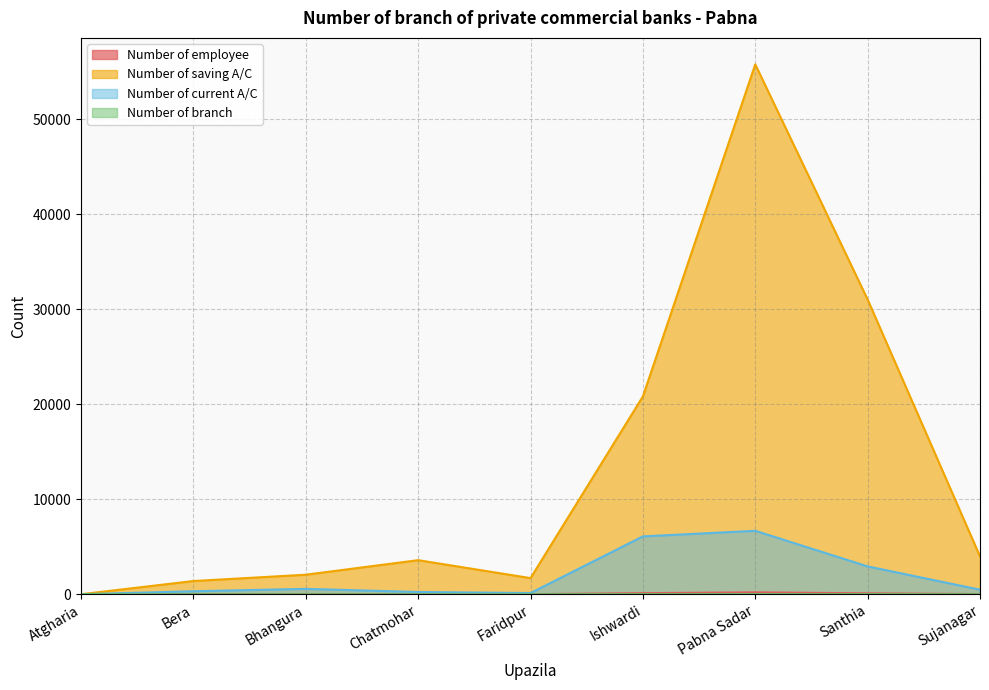

Rank the series by their maximum value, from highest to lowest.

Number of saving A/C, Number of current A/C, Number of employee, Number of branch